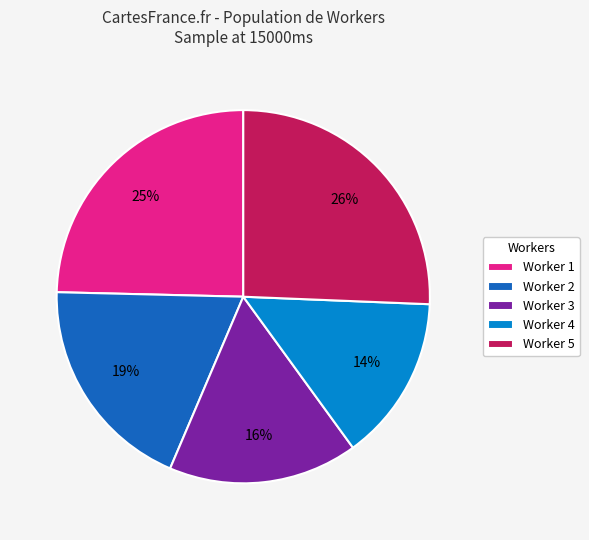

To the nearest percent, what is the average slice percentage?

20%